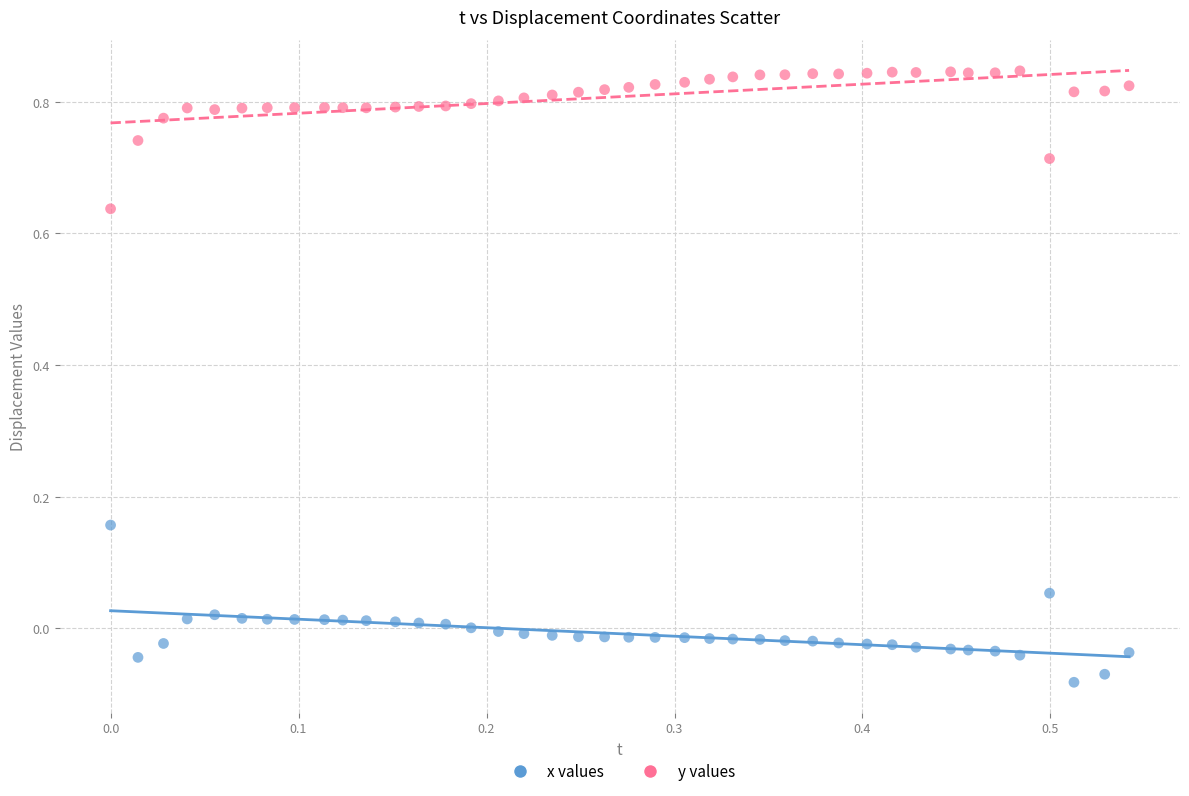

Across all data points, what is the range of X values (max minus min)?

0.5